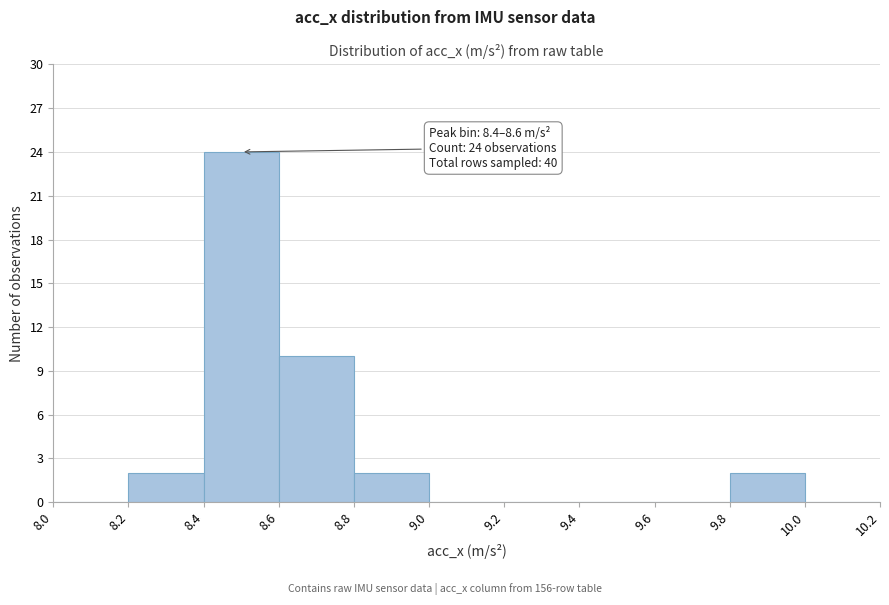

Which range on the x-axis has the tallest bar?

8.4 to 8.6